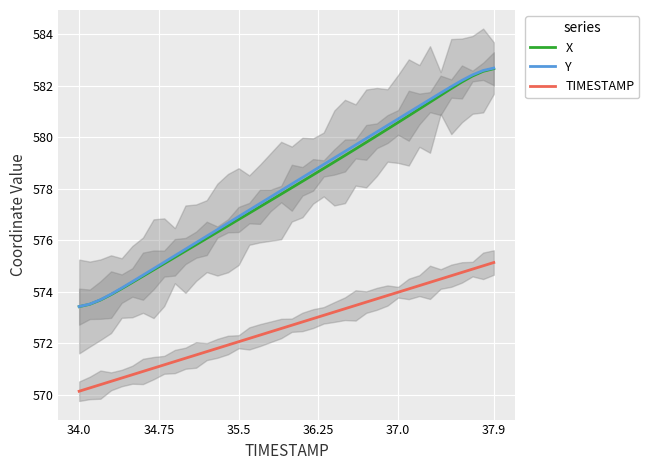

True or false: TIMESTAMP and Y intersect in this chart.

False